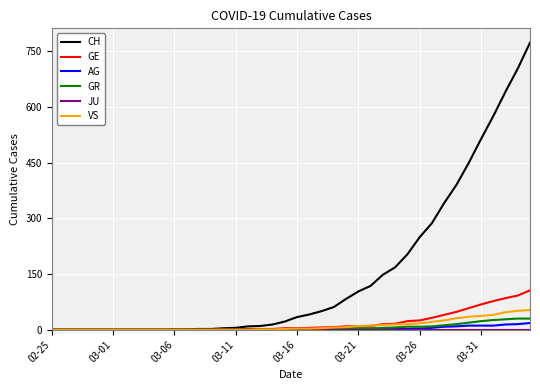

What is the greatest value displayed?

773